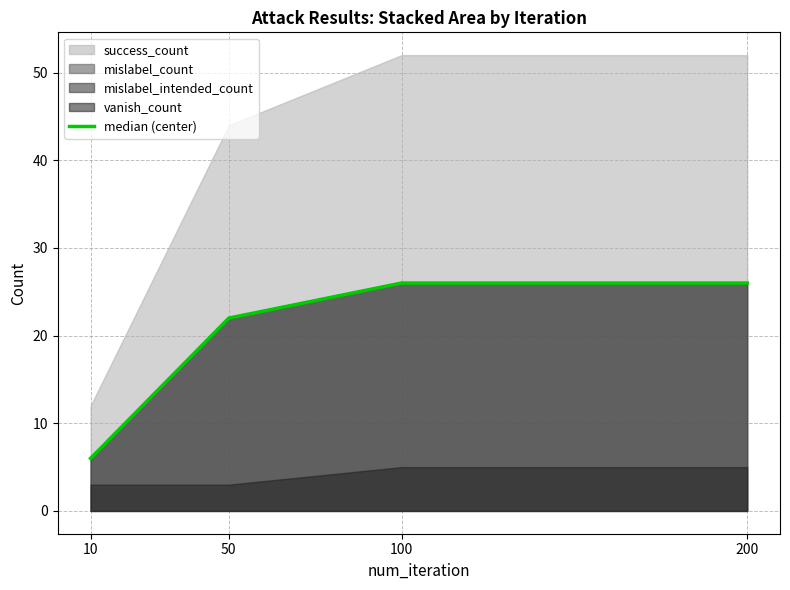

List the labels in order of value, largest first.

100, 200, 50, 10